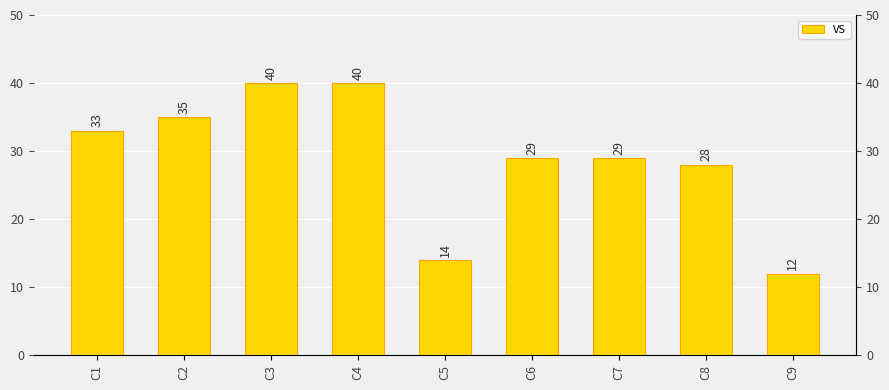

The chart shows a value of 33 at C1. True or false?

True